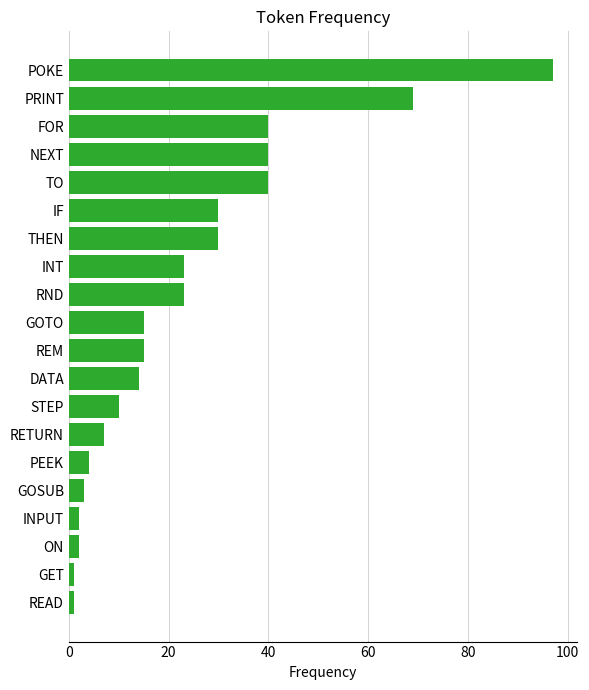

Between TO and INT, which is larger?

TO